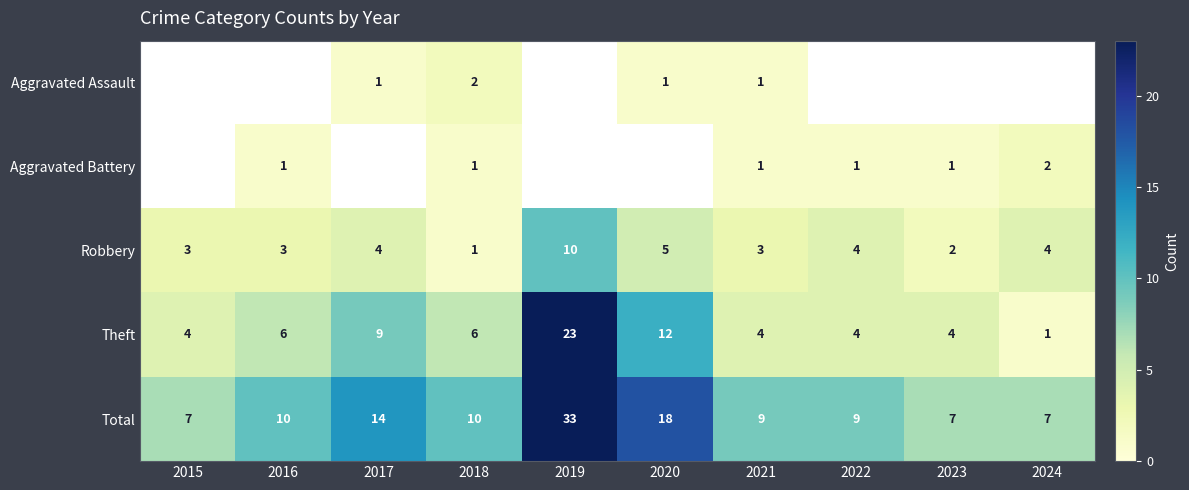

What is the minimum value shown in the chart?

1.0